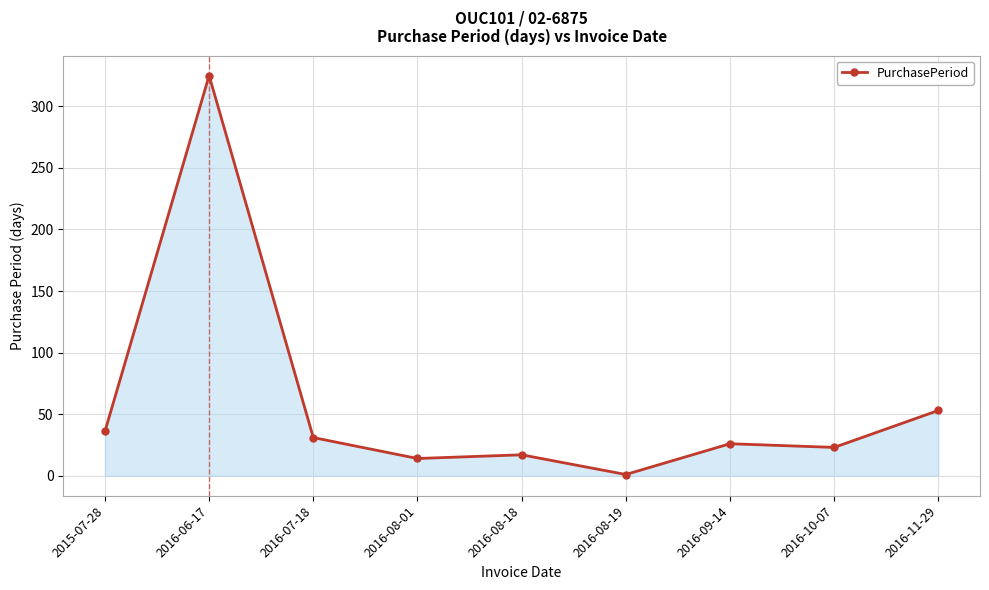

At which label does the data first exceed 26?

2015-07-28